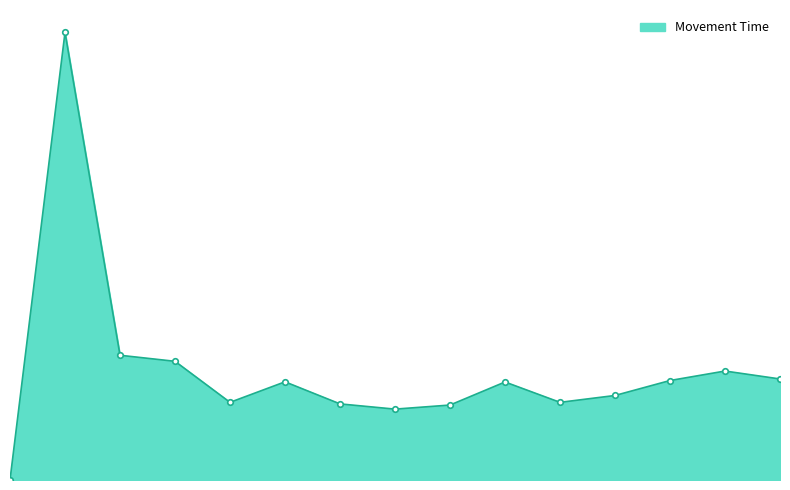

Reading left to right, list all the values displayed in this chart.

0=0	1=5476	2=1526	3=1452	4=950	5=1201	6=931	7=867	8=917	9=1199	10=950	11=1034	12=1217	13=1333	14=1236